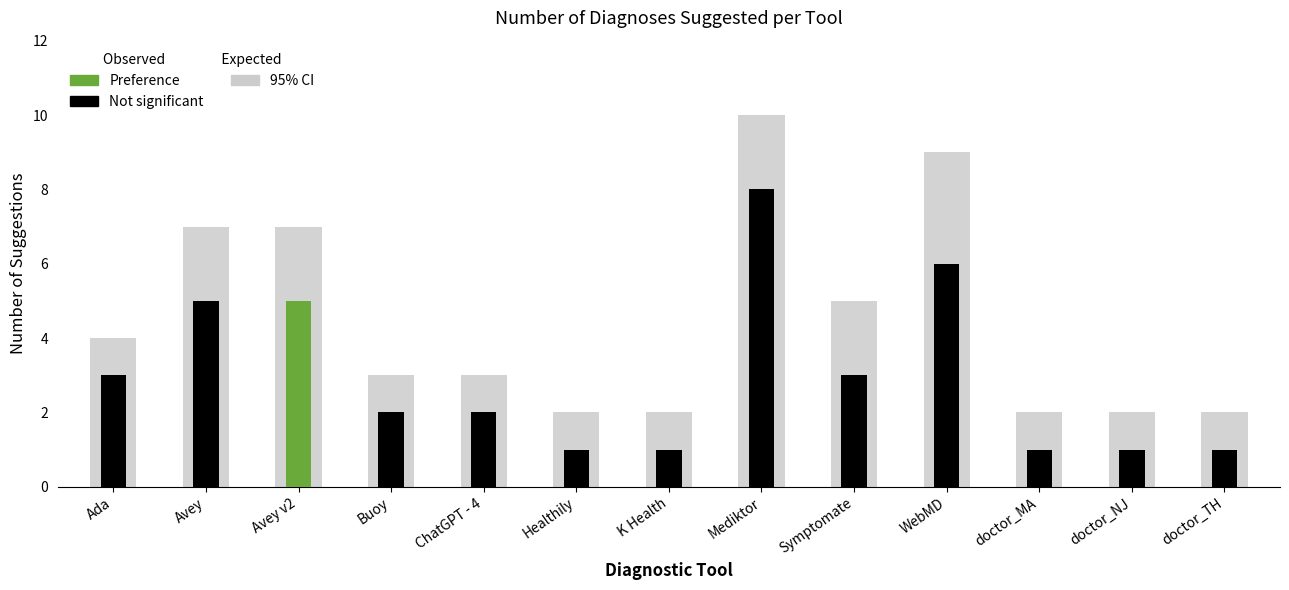

What position from the left is Ada?

1